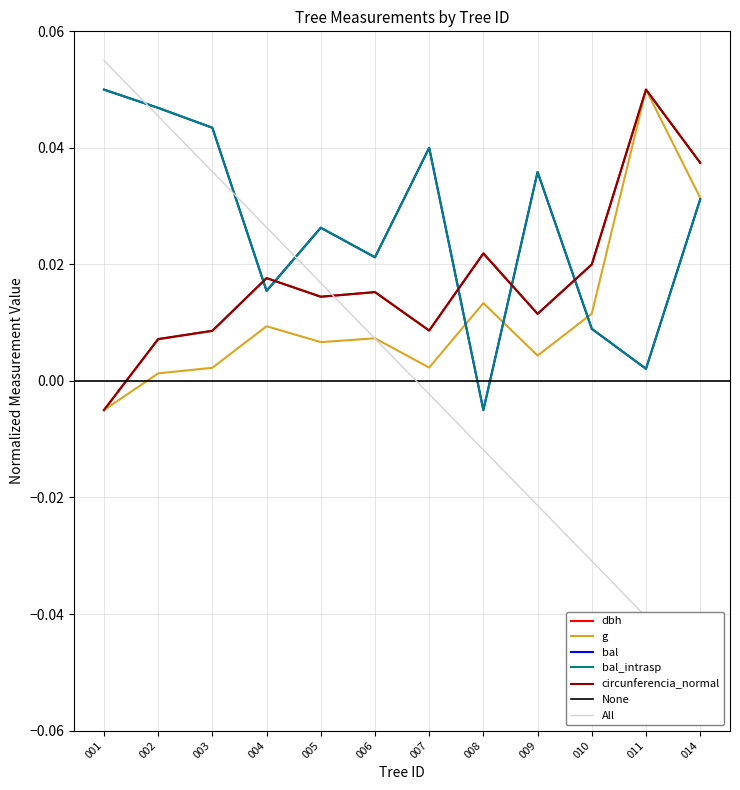

Reading right to left, what are all the values shown in this chart?

dbh: 0.0	0.1	0.0	0.0	0.0	0.0	0.0	0.0	0.0	0.0	0.0	-0.0
g: 0.0	0.1	0.0	0.0	0.0	0.0	0.0	0.0	0.0	0.0	0.0	-0.0
bal: 0.0	0.0	0.0	0.0	-0.0	0.0	0.0	0.0	0.0	0.0	0.0	0.1
bal_intrasp: 0.0	0.0	0.0	0.0	-0.0	0.0	0.0	0.0	0.0	0.0	0.0	0.1
circunferencia_normal: 0.0	0.1	0.0	0.0	0.0	0.0	0.0	0.0	0.0	0.0	0.0	-0.0